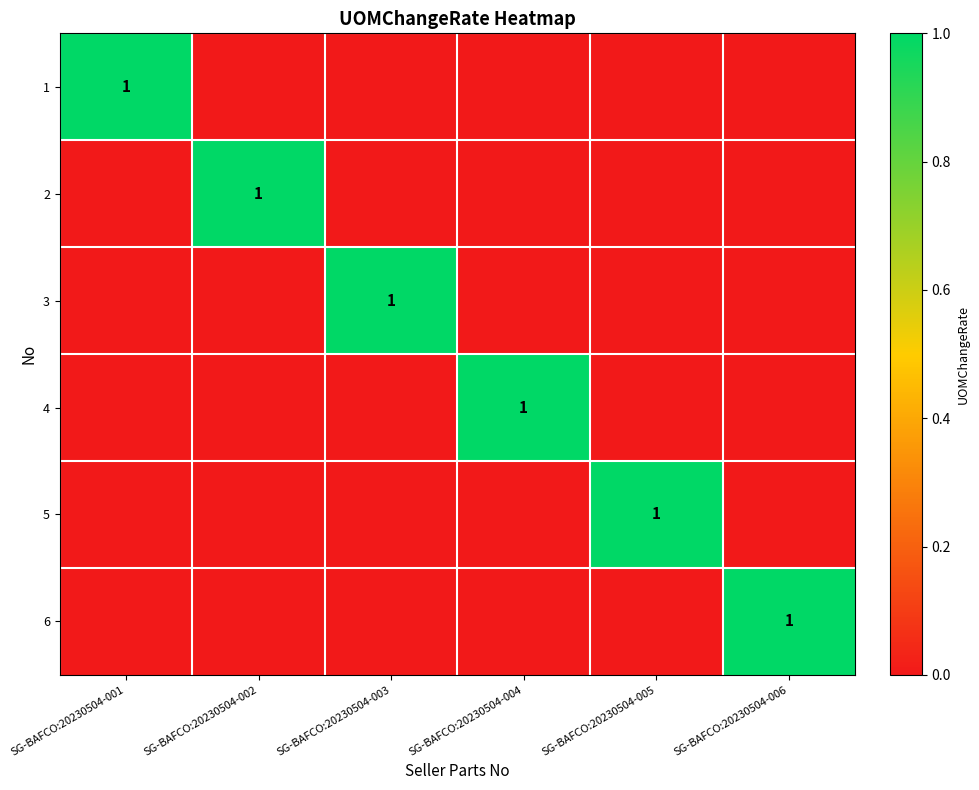

Which series has the largest range (max minus min)?

1